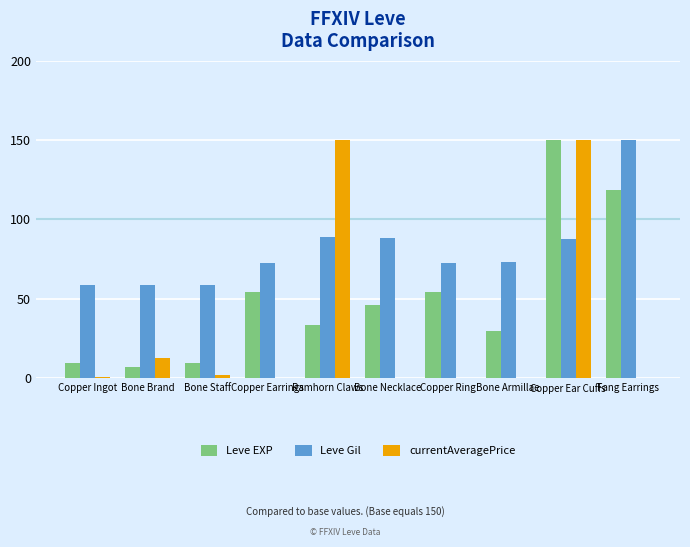

At which label is currentAveragePrice closest to 75?

Bone Brand